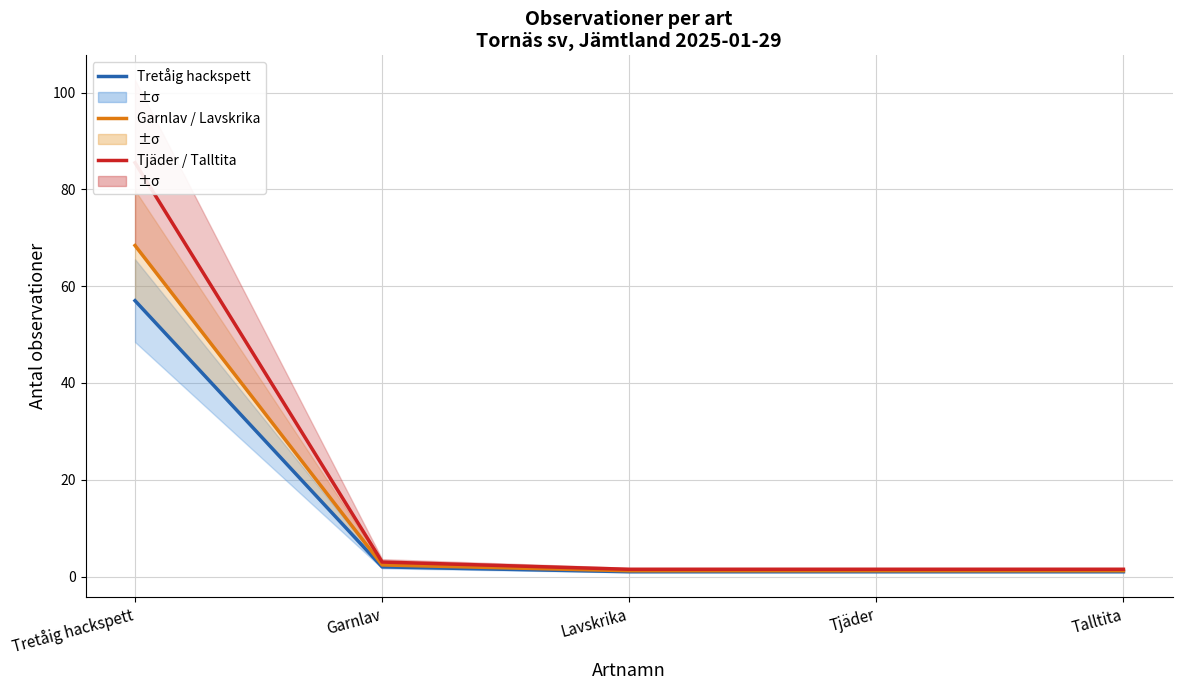

List the labels in order of Tretåig hackspett value, largest first.

Tretåig hackspett, Garnlav, Lavskrika, Tjäder, Talltita